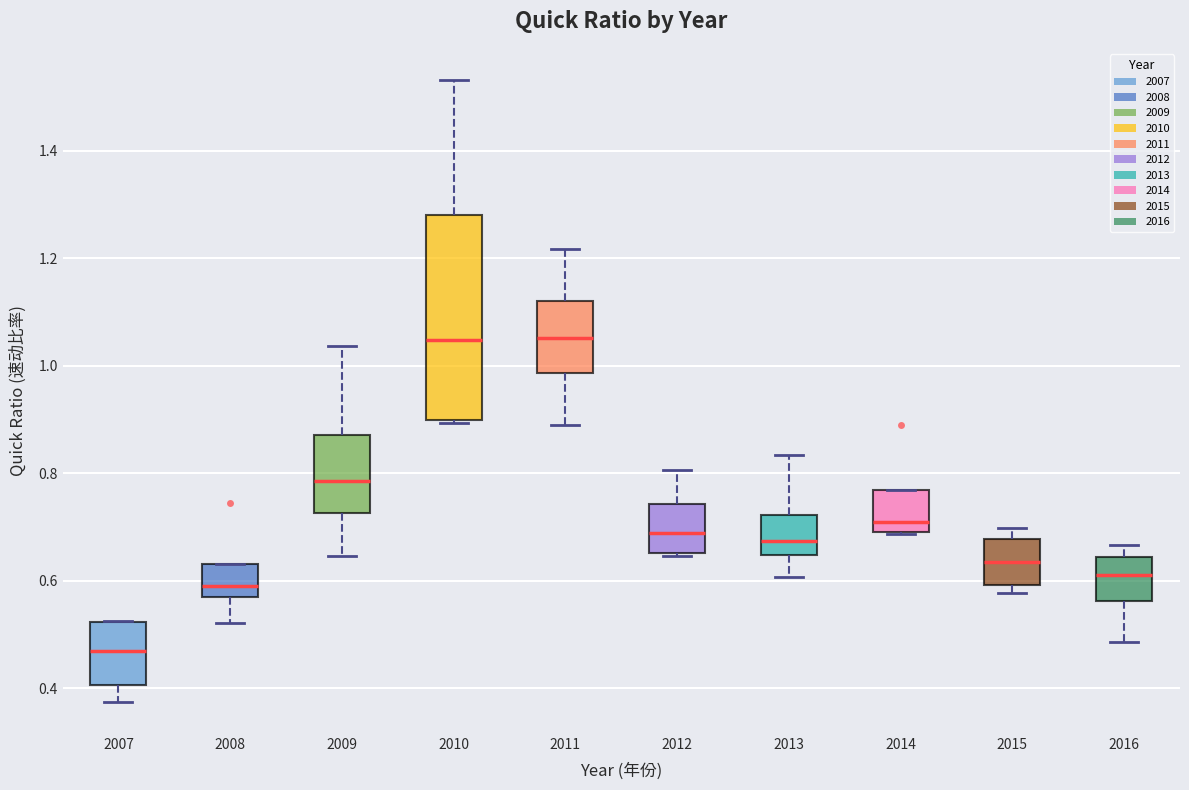

Where does the upper whisker of the box at x = 2010 end on the y-axis? The values are not printed on the chart, so give them approximately, as read against the axis.

1.54